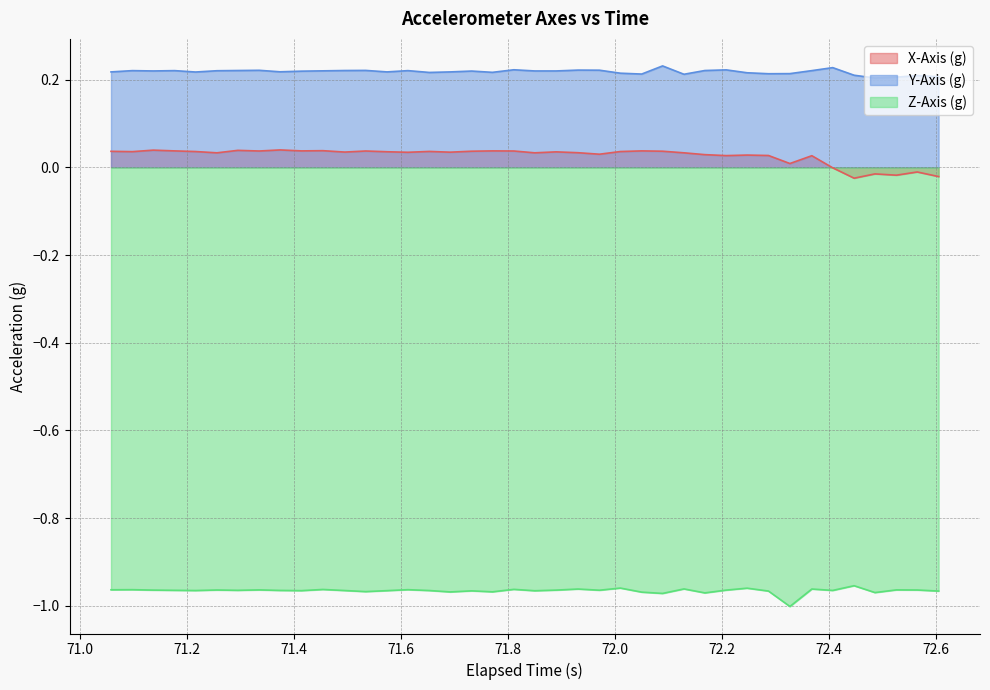

What is the average value of the Y-Axis (g) series?

0.2